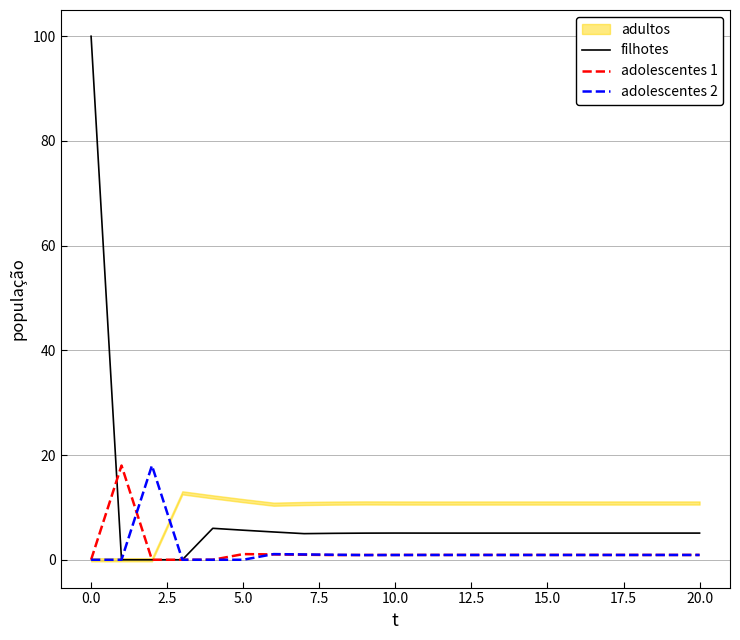

How many categories are shown in the chart?

21